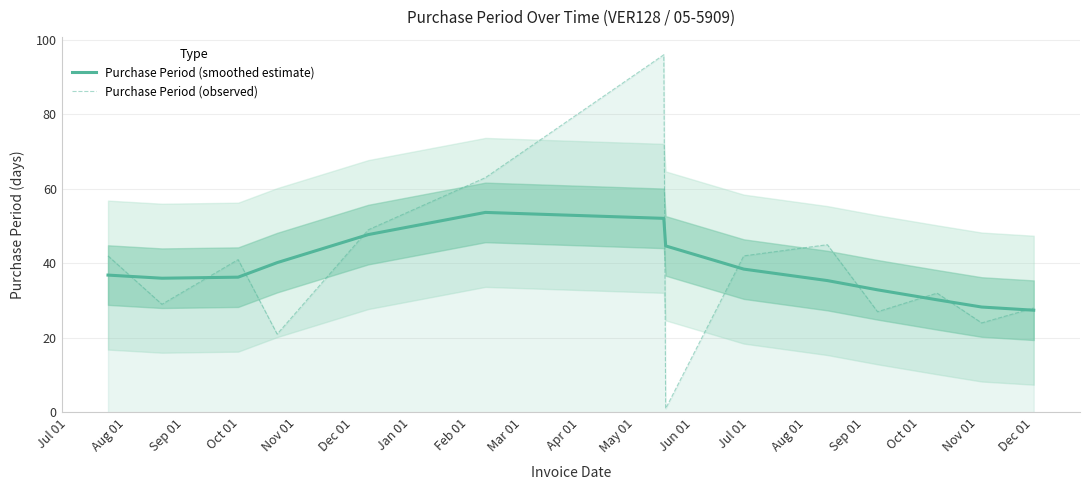

Which series has the widest spread of values?

Purchase Period (observed)